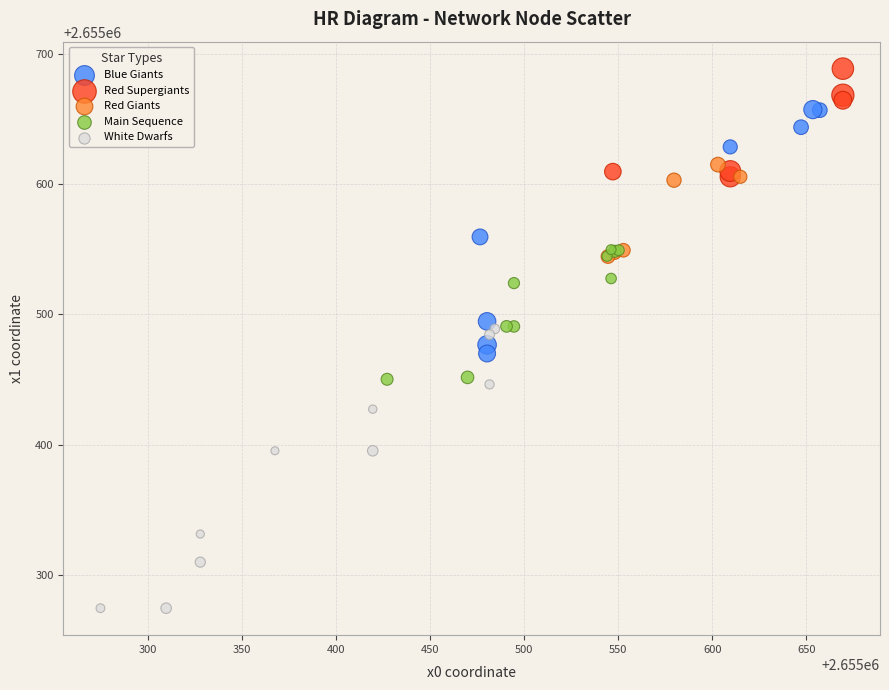

Which series contains the highest Y value?

Red Supergiants